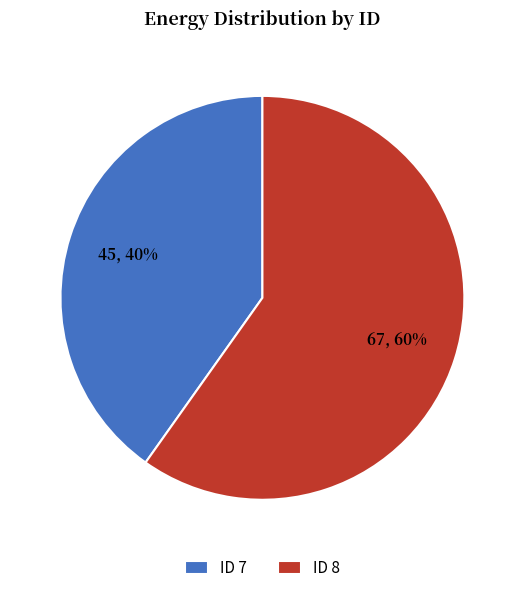

To the nearest percent, what is the difference between the largest and smallest slice percentages?

20%